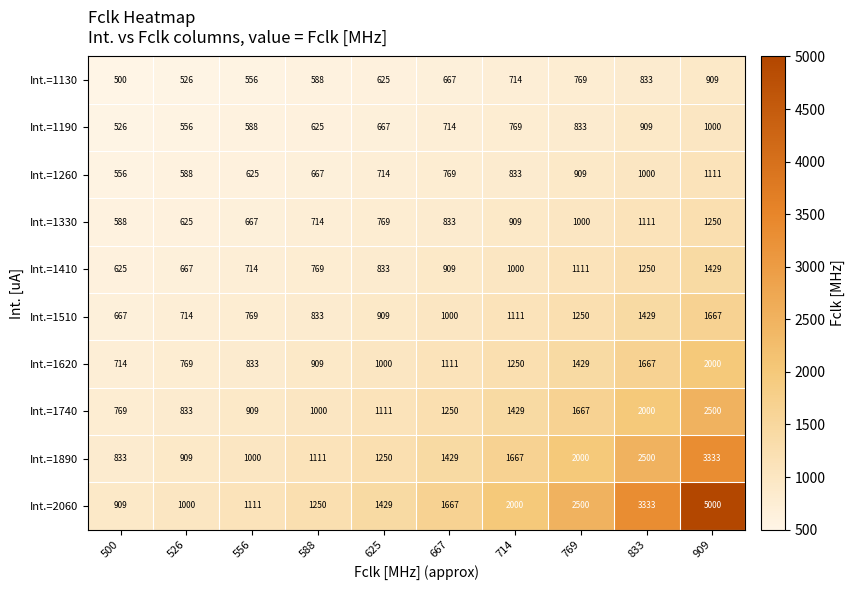

At how many categories does at least one series exceed 2187?

3